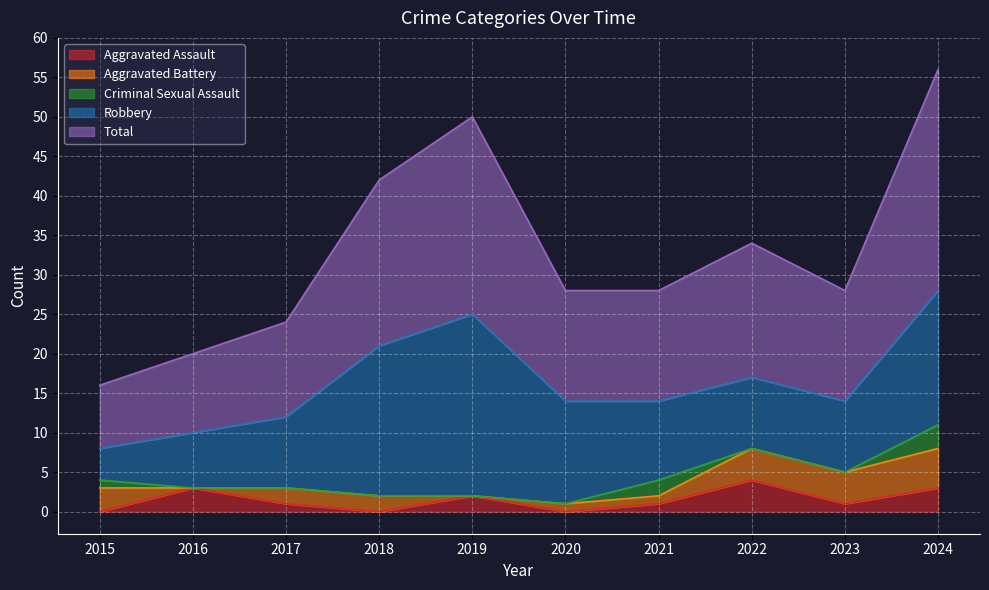

Which series has the widest spread of values?

Total